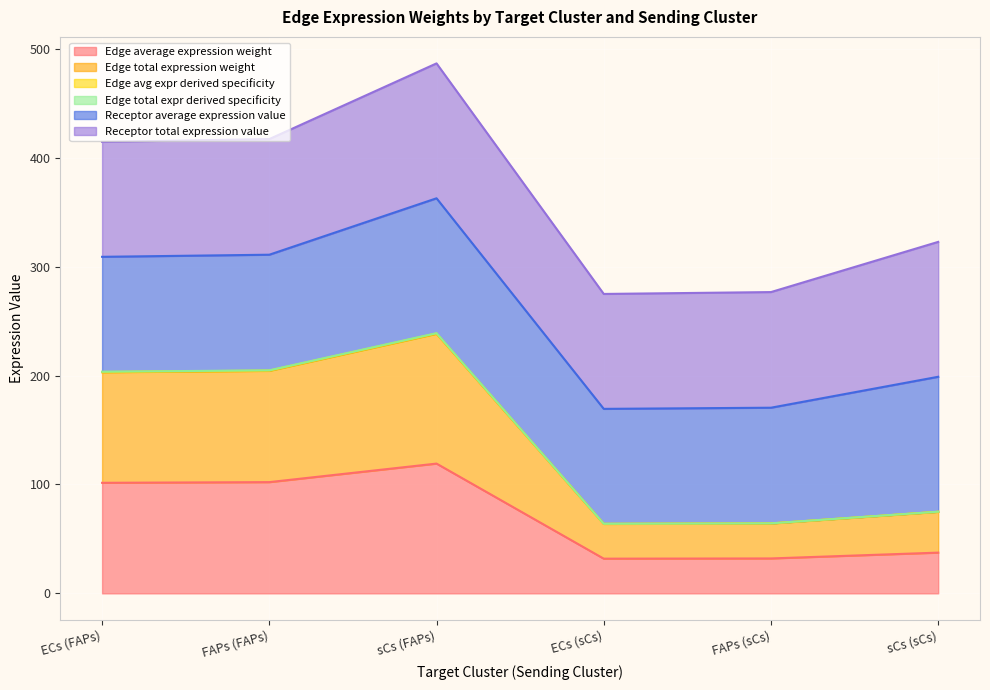

True or false: Edge average expression weight and Edge avg expr derived specificity cross at least once.

False